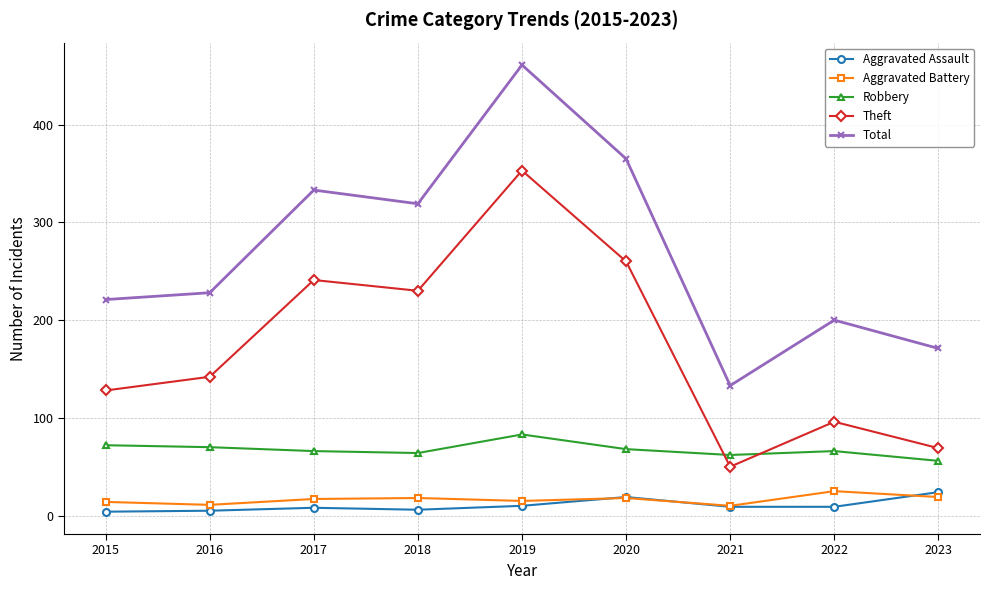

The value of Aggravated Battery at 2021 is 10. True or false?

True